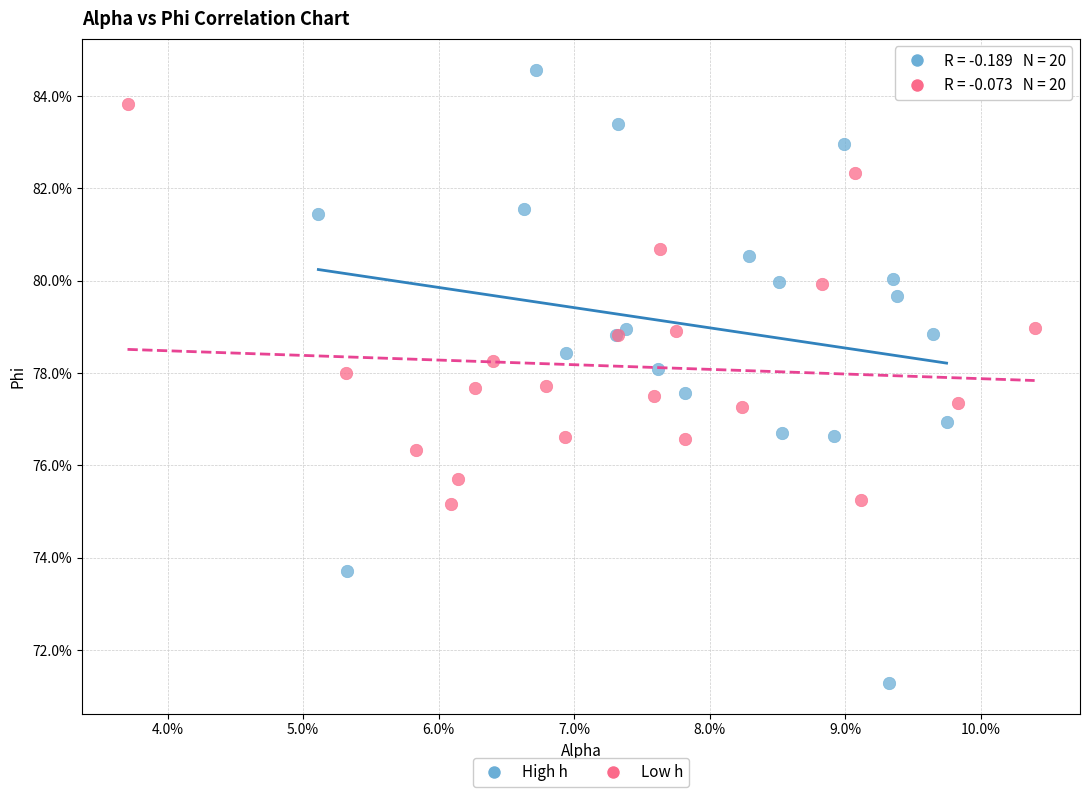

What are all the series names shown in the legend?

High h, Low h